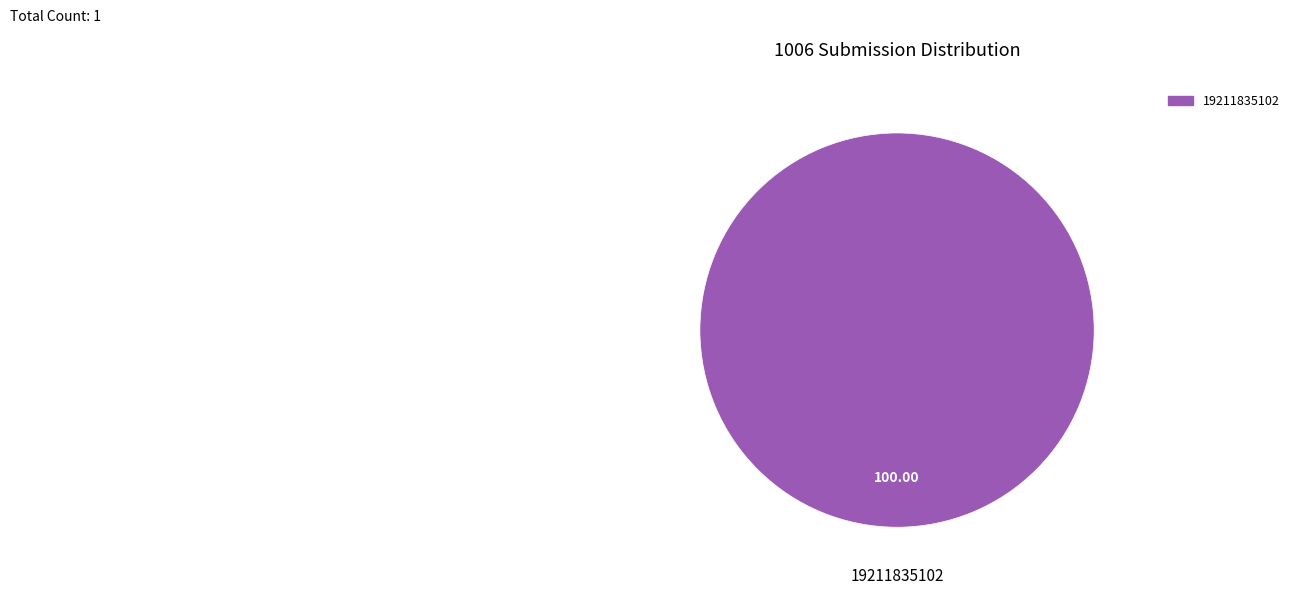

Is there a majority slice in this chart?

Yes